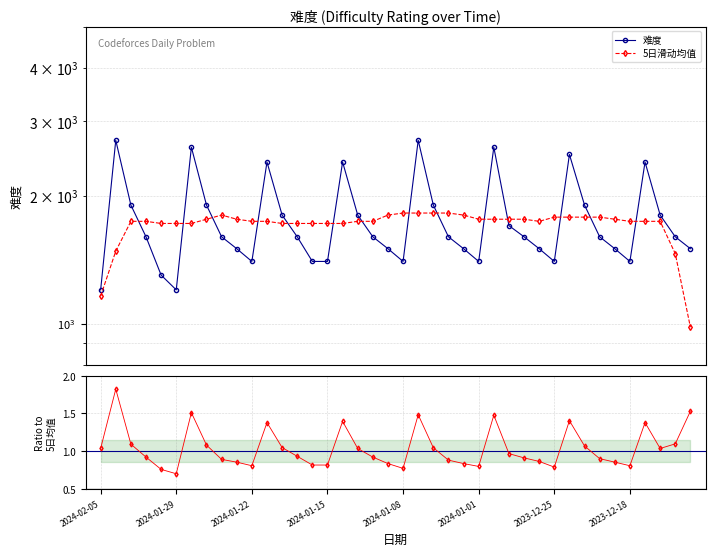

What is the smallest value displayed?

1200